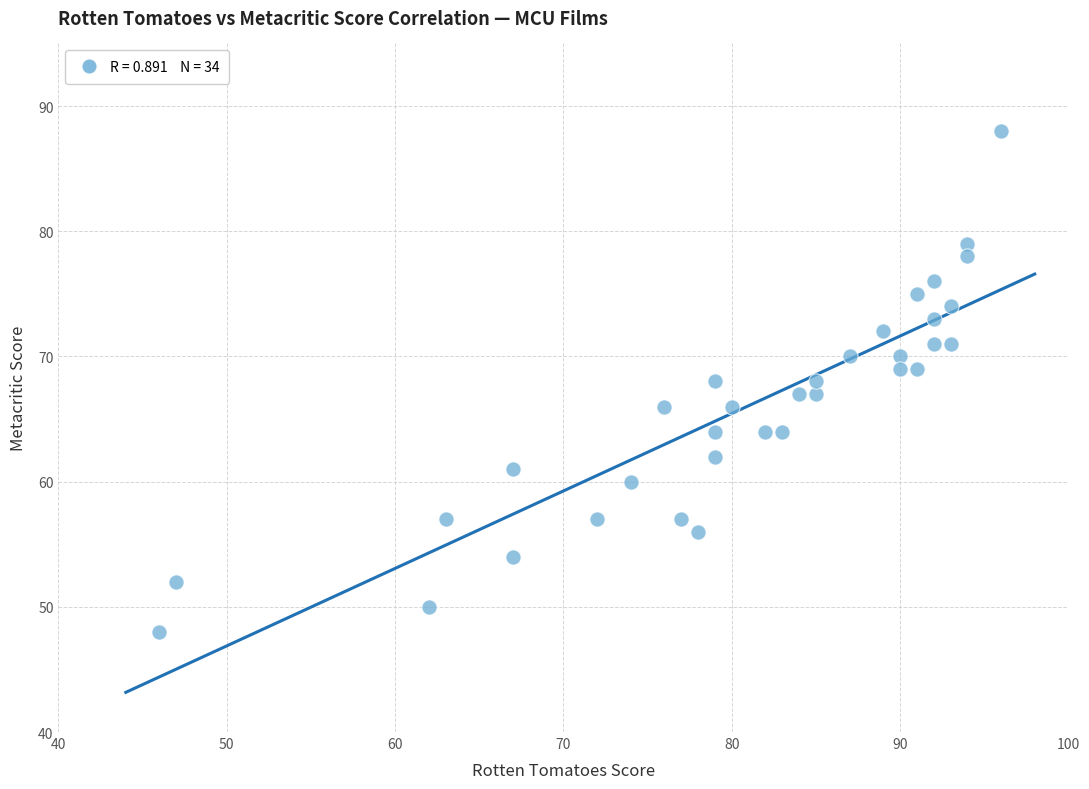

What is the range of X values (max minus min)?

50